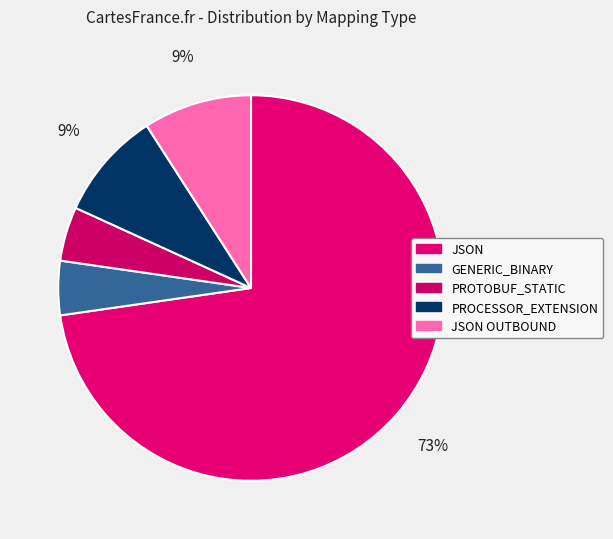

To the nearest percent, what is the average slice percentage?

20%